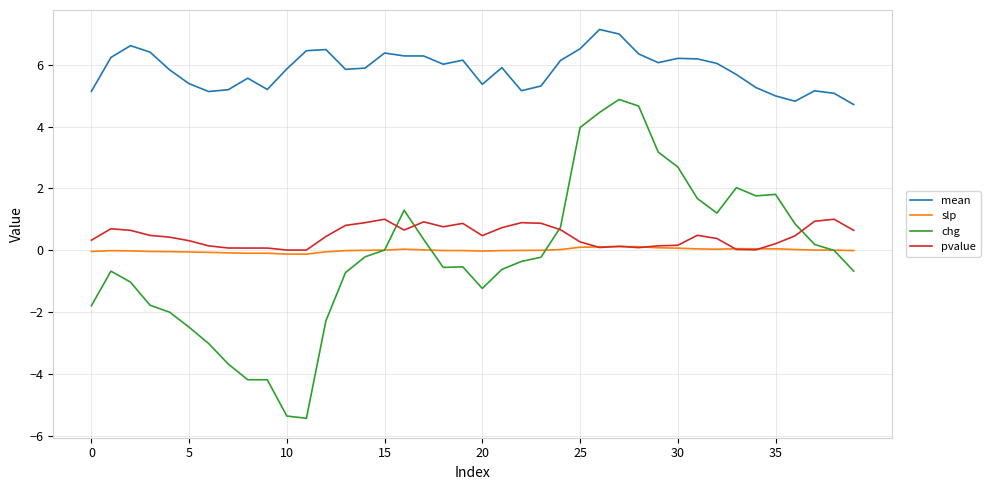

What is the smallest value displayed?

-5.4